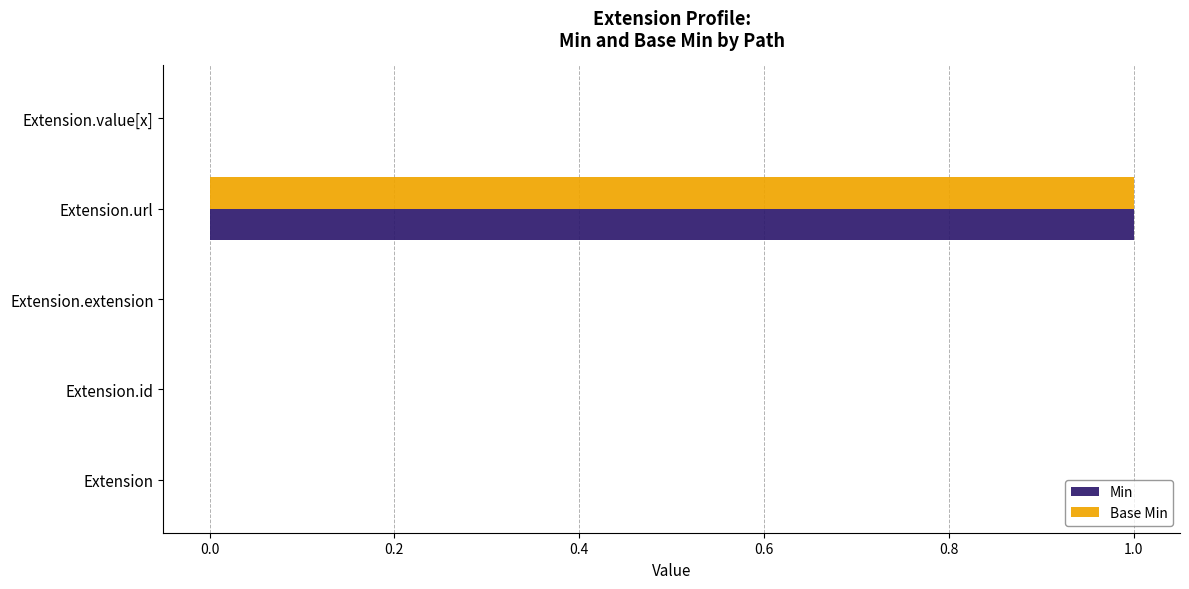

At which category is the sum across all series the highest?

Extension.url